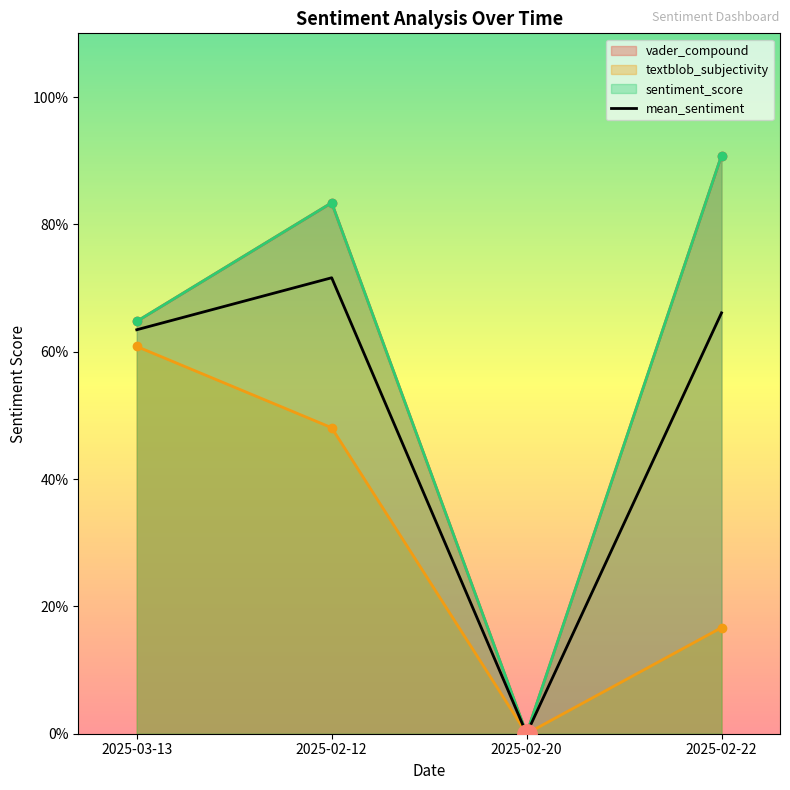

What is the change in value from 2025-02-12 to 2025-02-20?

-0.7